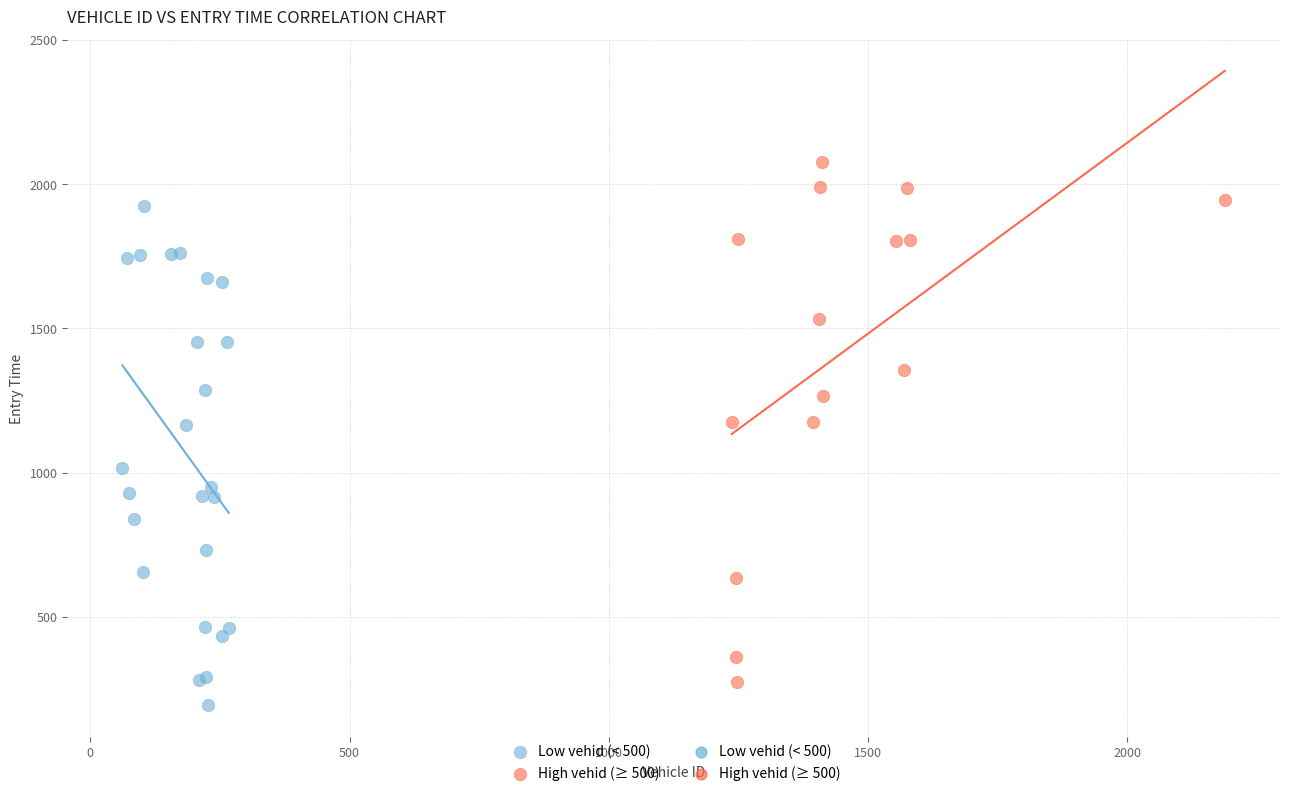

Which series contains the highest Y value?

High vehid (≥ 500)